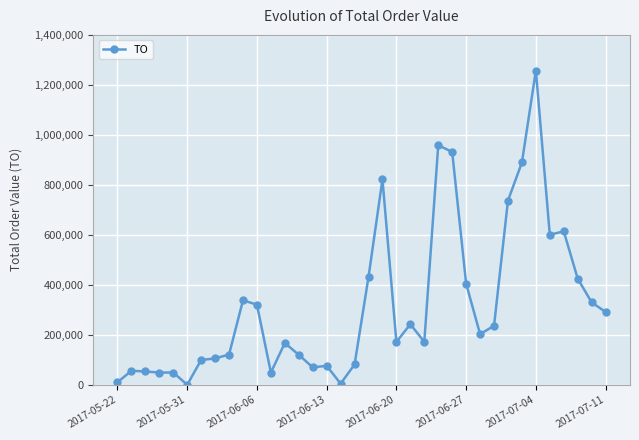

True or false: there are more than 1 points higher than both neighbors.

True